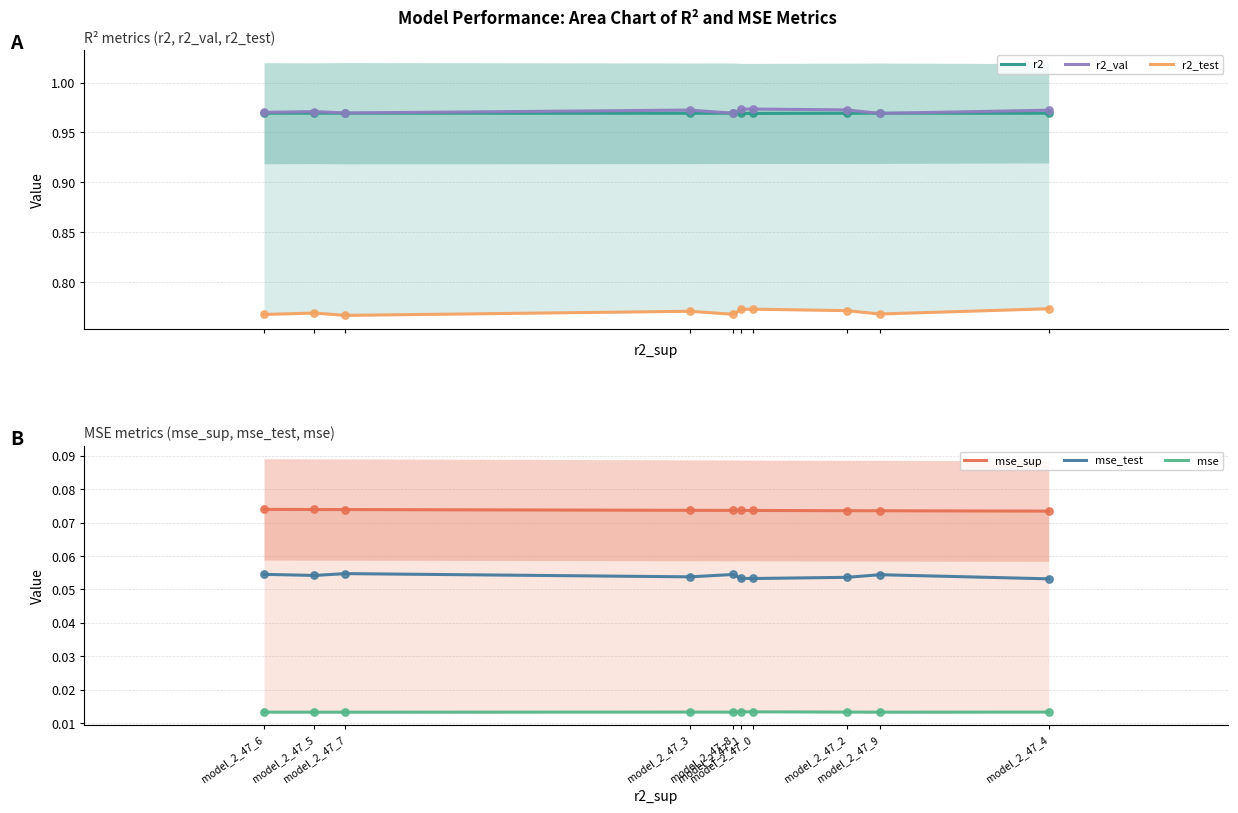

Is the value of mse_test at model_2_47_2 greater than the value of r2 at model_2_47_3?

No